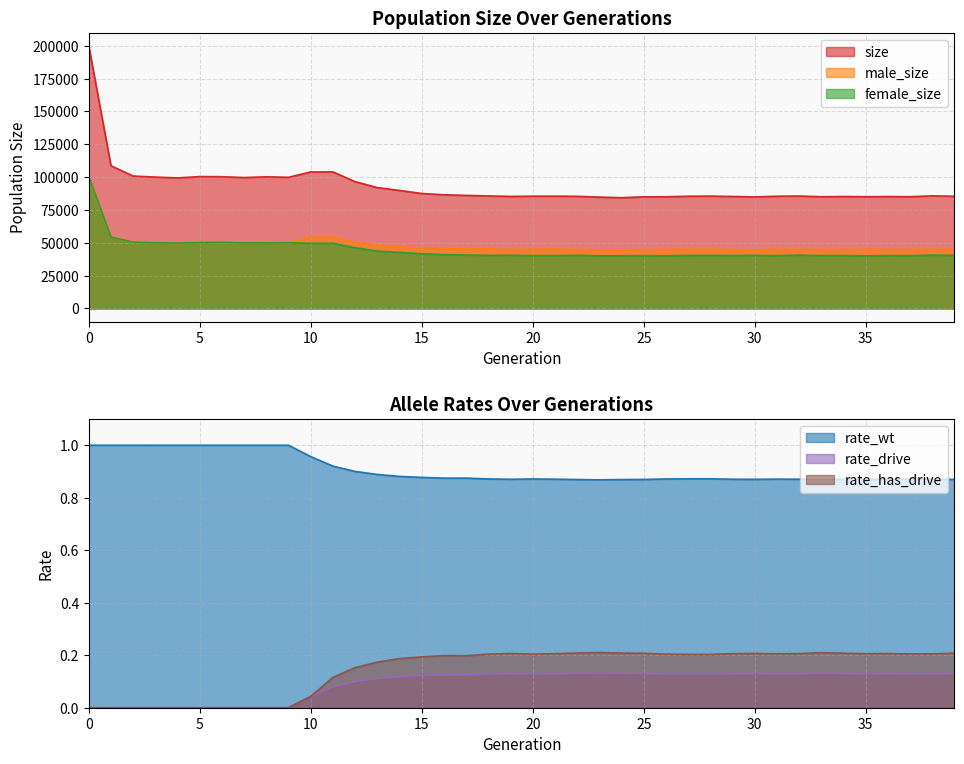

True or false: size and female_size intersect in this chart.

False